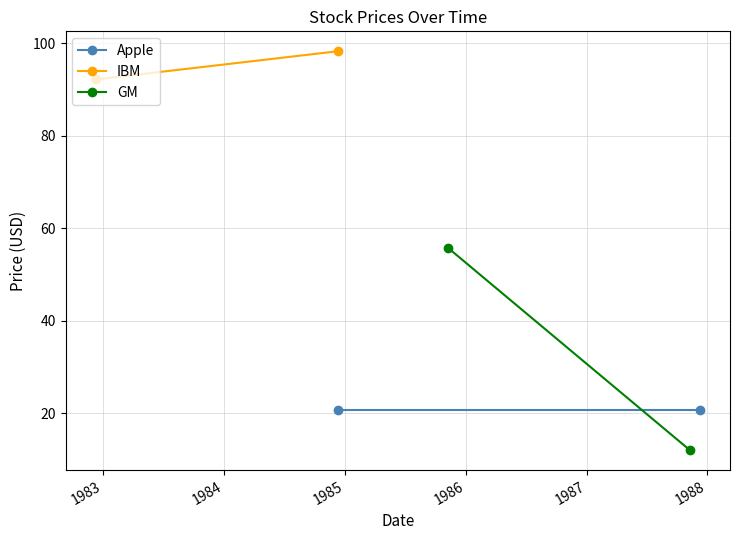

Is it true that IBM equals 54.6 at 1983?

False